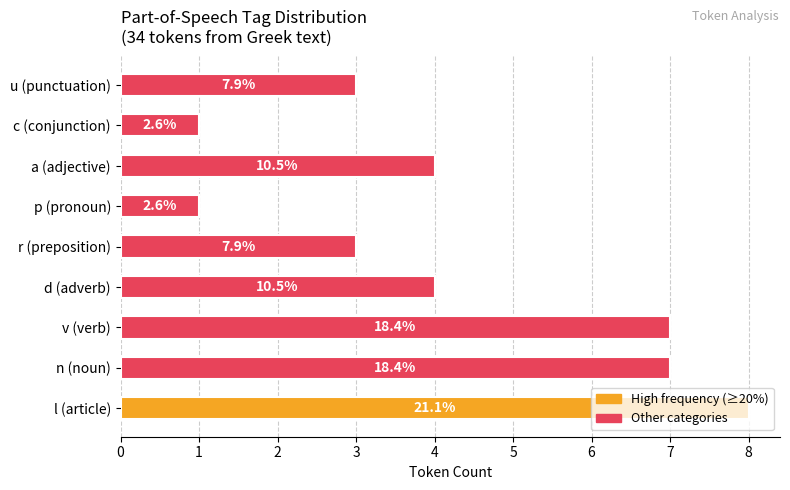

How many bars are there in total?

9